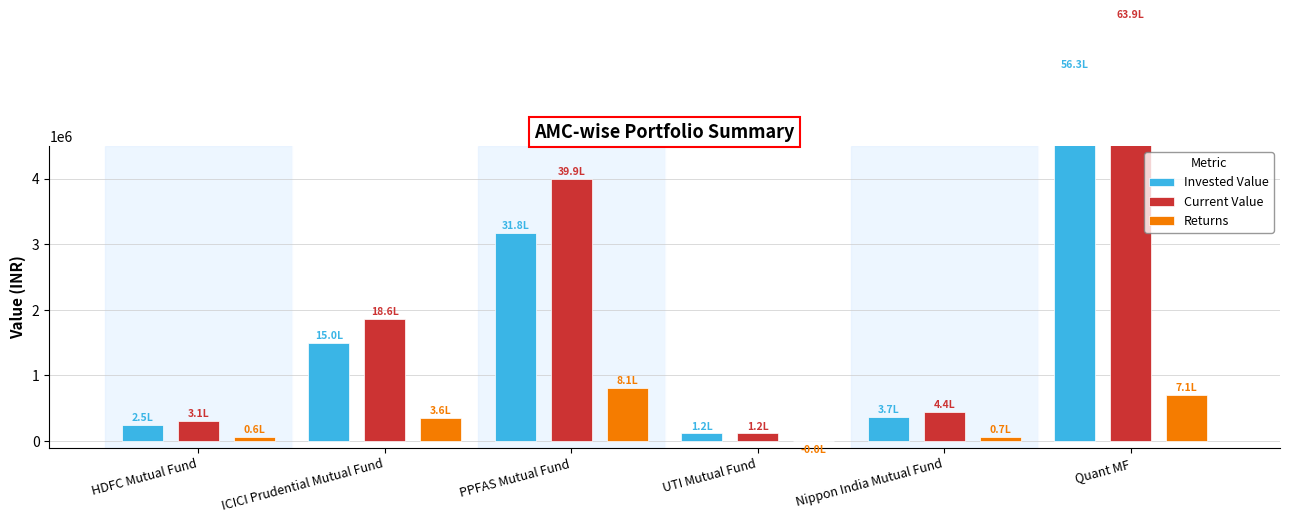

At which category is the sum across all series the highest?

Quant MF